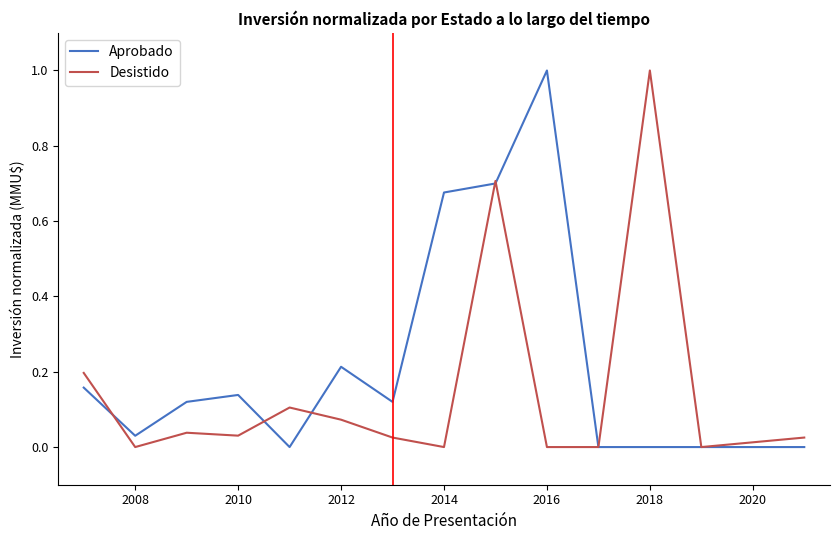

What is the maximum value shown in the chart?

1.0